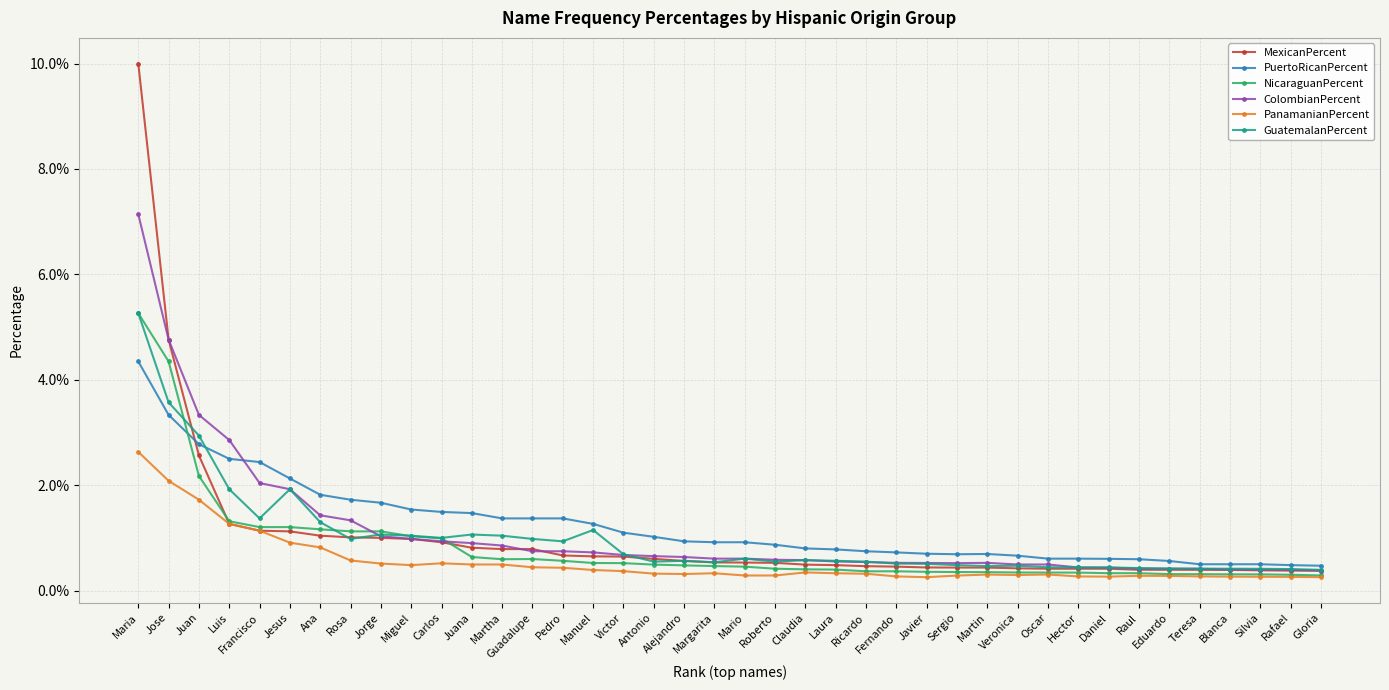

True or false: GuatemalanPercent has a value of 0.0 at Francisco.

True